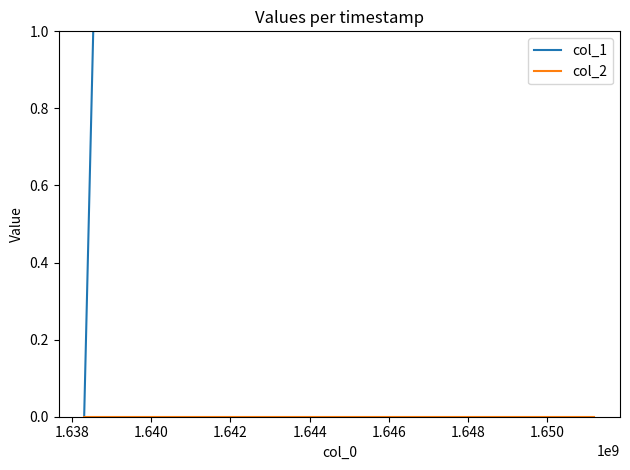

Rank the series by their average value, from lowest to highest.

col_2, col_1